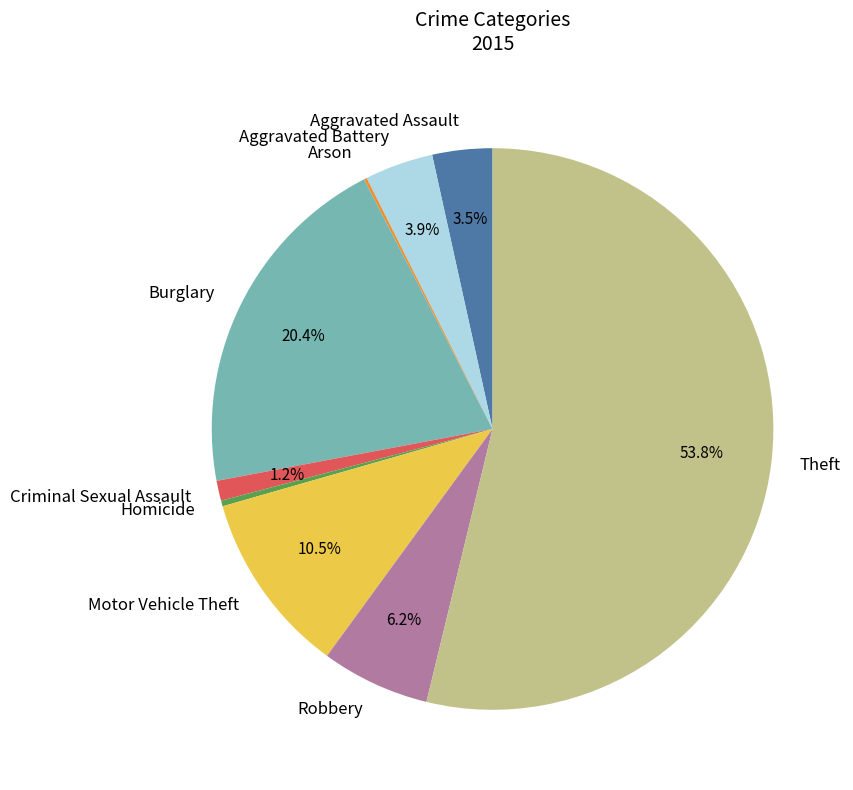

Which slice represents more than half of the pie?

Theft